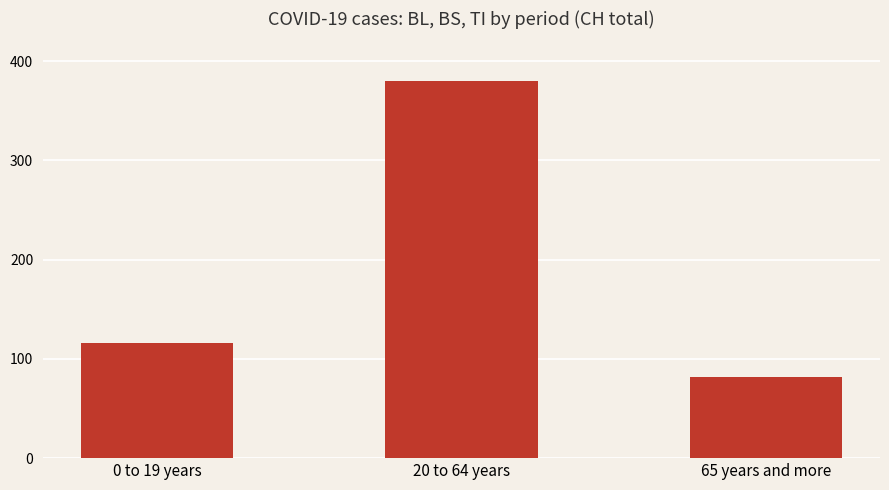

Are the bars grouped side by side (vs. stacked)?

No